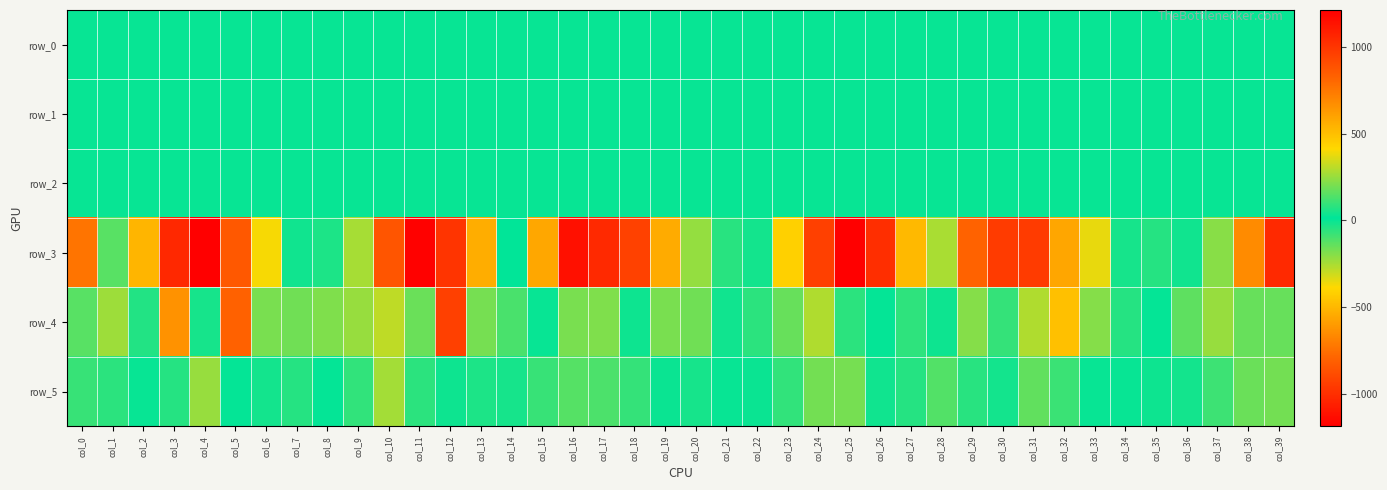

Which label corresponds to the smallest value in the chart?

col_4